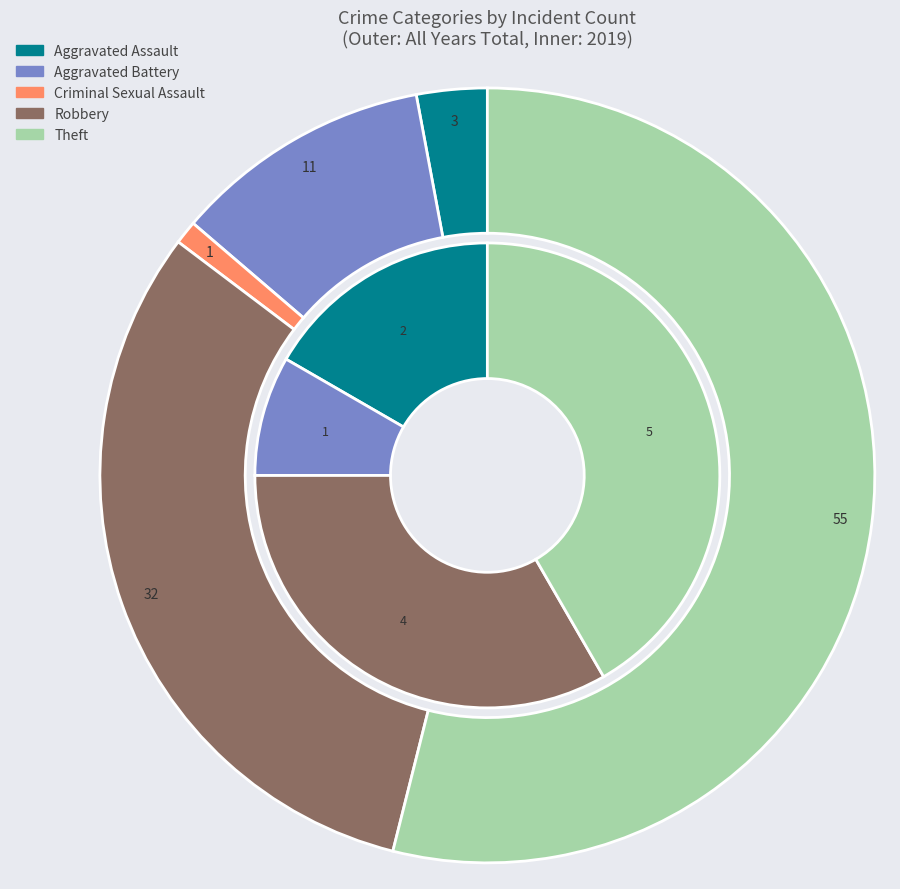

To the nearest percent, what is the average slice percentage?

20%